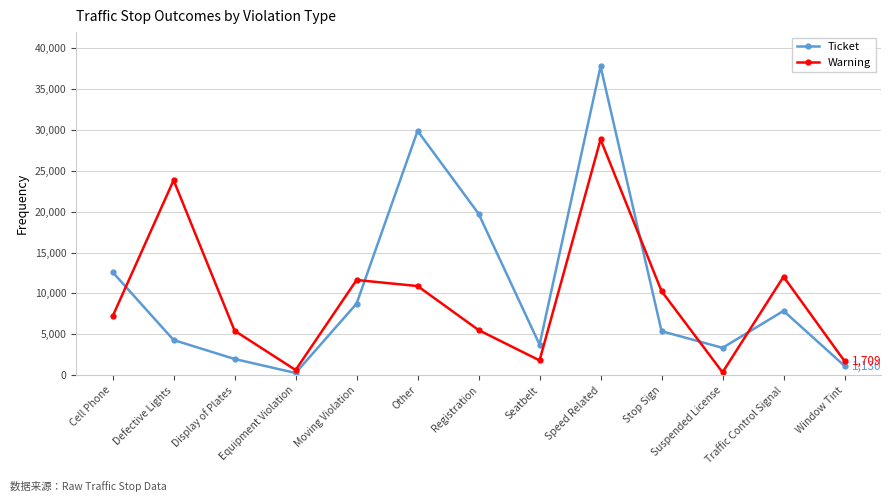

Between which two adjacent categories do Warning and Ticket first intersect?

Cell Phone and Defective Lights